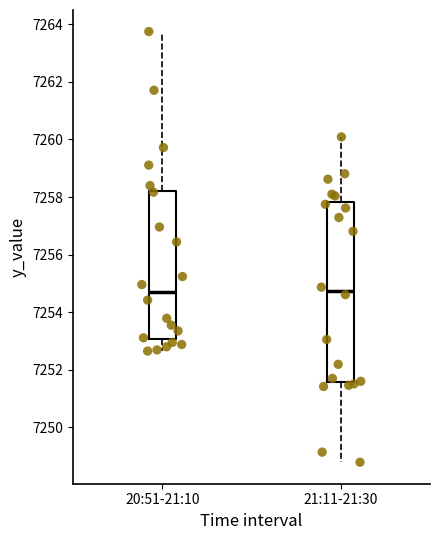

Reading left to right, read every box against the y-axis: the position of its median line, the range the box covers, and the ends of its whiskers. The values are not printed on the chart, so give them approximately, as read against the axis.

20:51-21:10: median 7254.6, box 7253.0 to 7258.2, whiskers 7252.6 to 7263.8
21:11-21:30: median 7254.8, box 7251.6 to 7257.8, whiskers 7248.8 to 7260.0